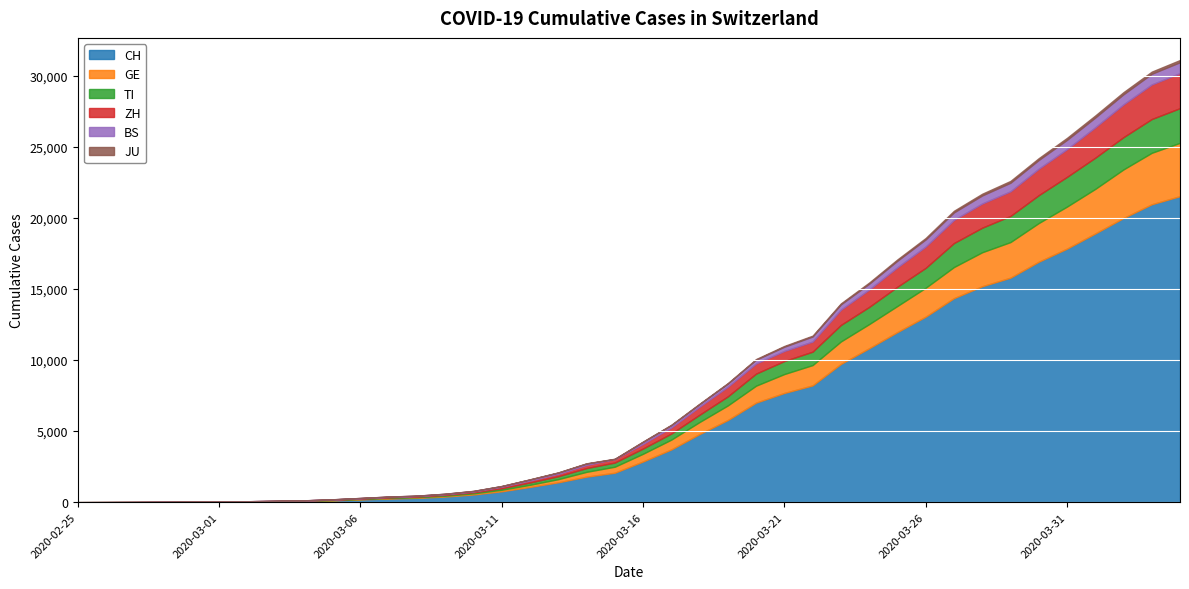

True or false: JU has a value of 190 at 2020-03-29.

False